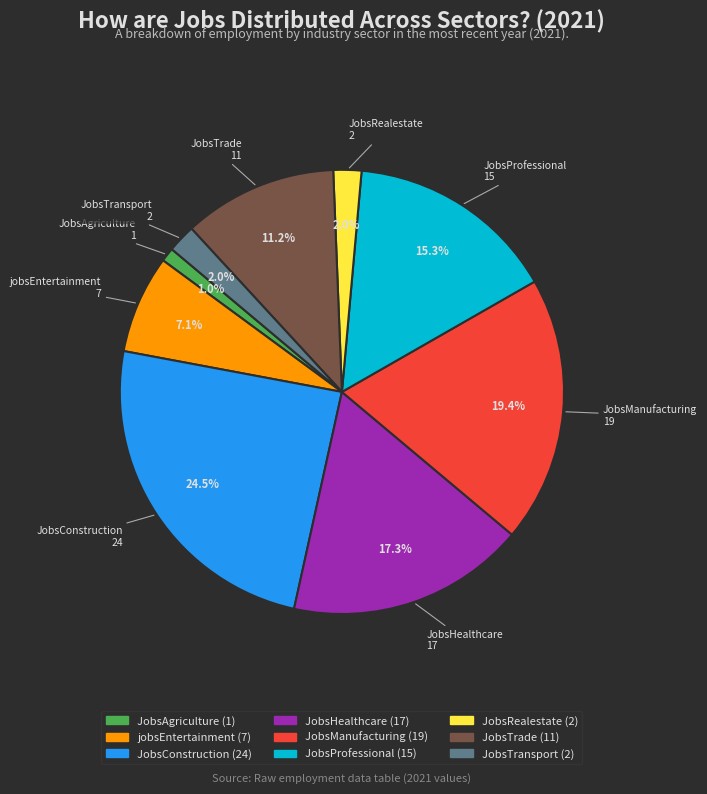

The JobsHealthcare slice represents 10% of the pie. True or false?

False